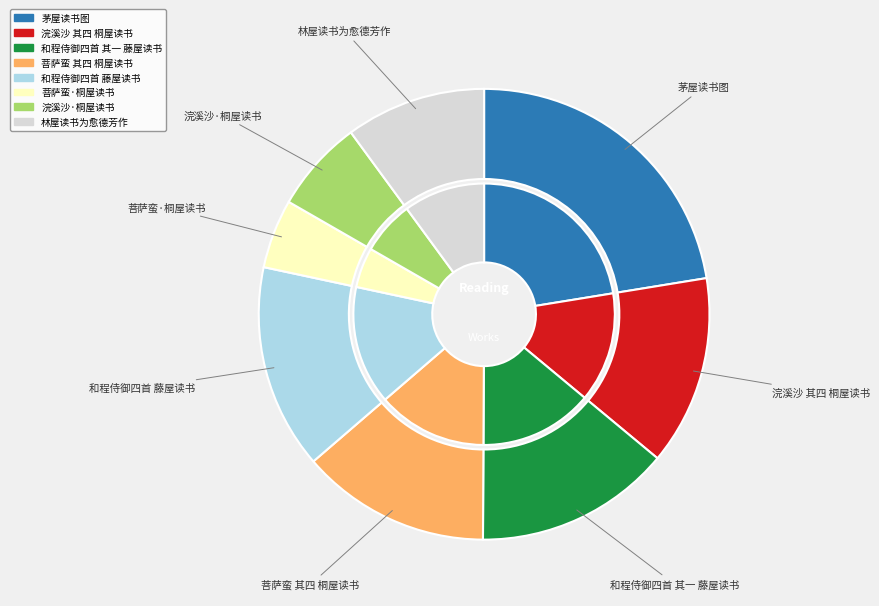

How many segments does this pie chart have?

8